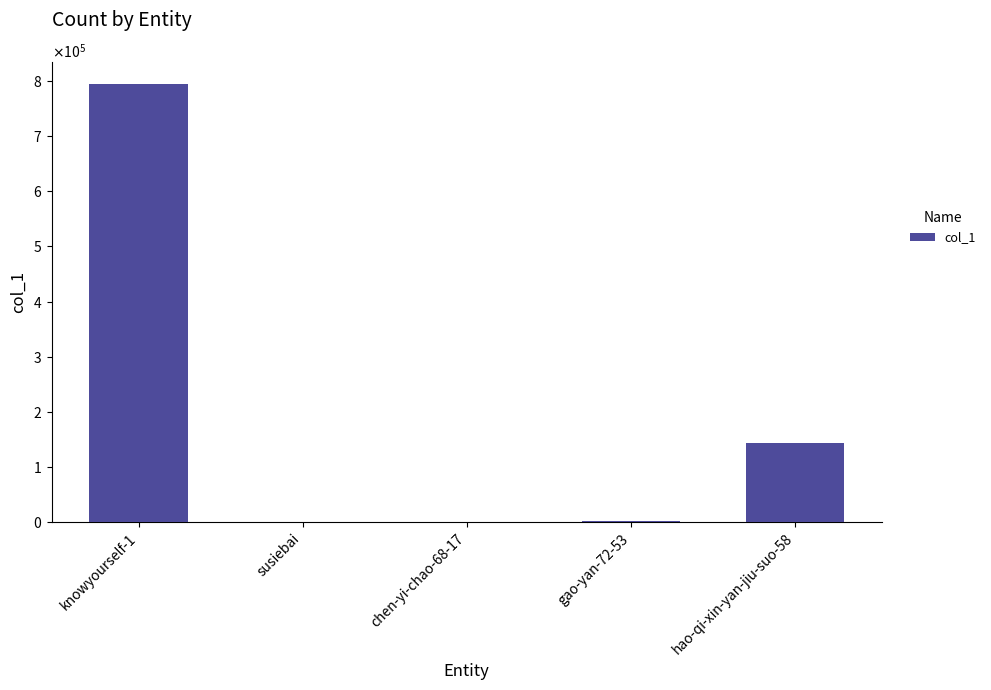

Reading left to right, list all the values displayed in this chart.

794903	7	1	3167	144322